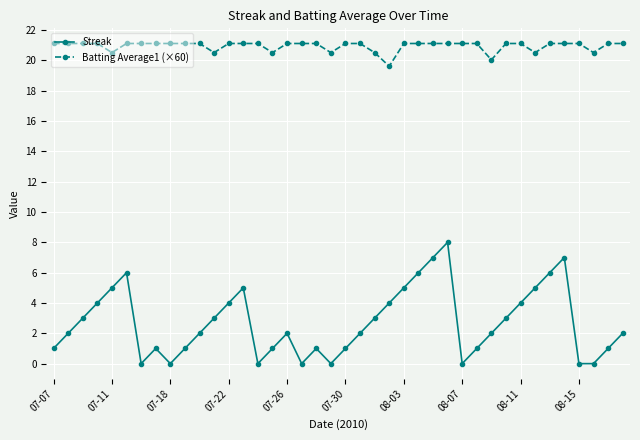

True or false: Batting Average1 (×60) and Streak intersect in this chart.

False